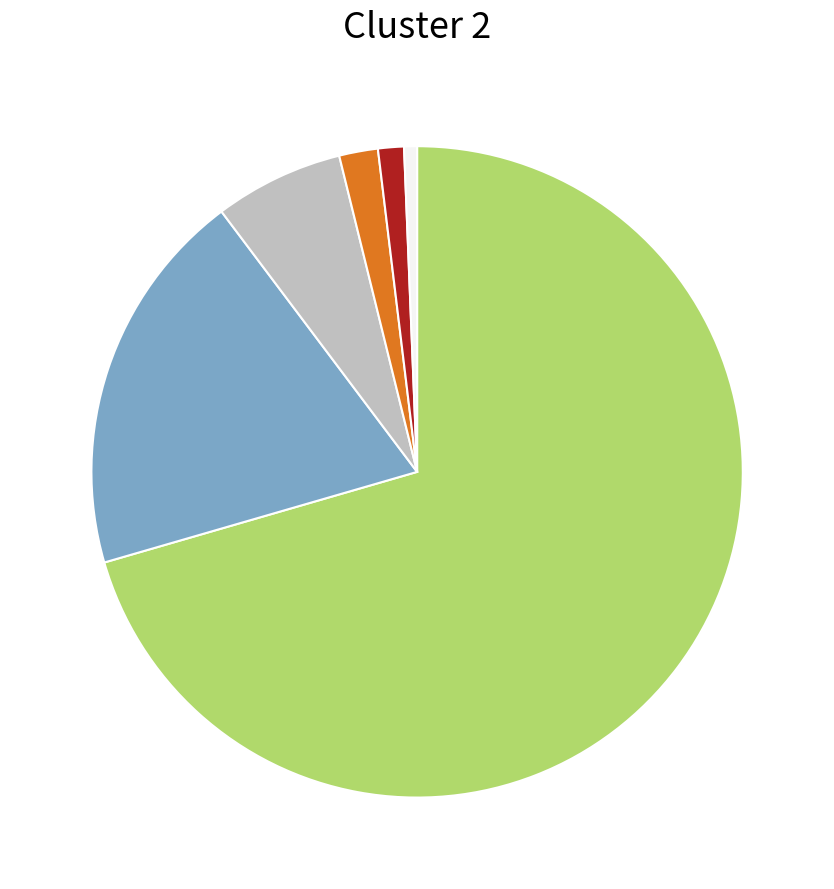

Is there a majority slice in this chart?

Yes